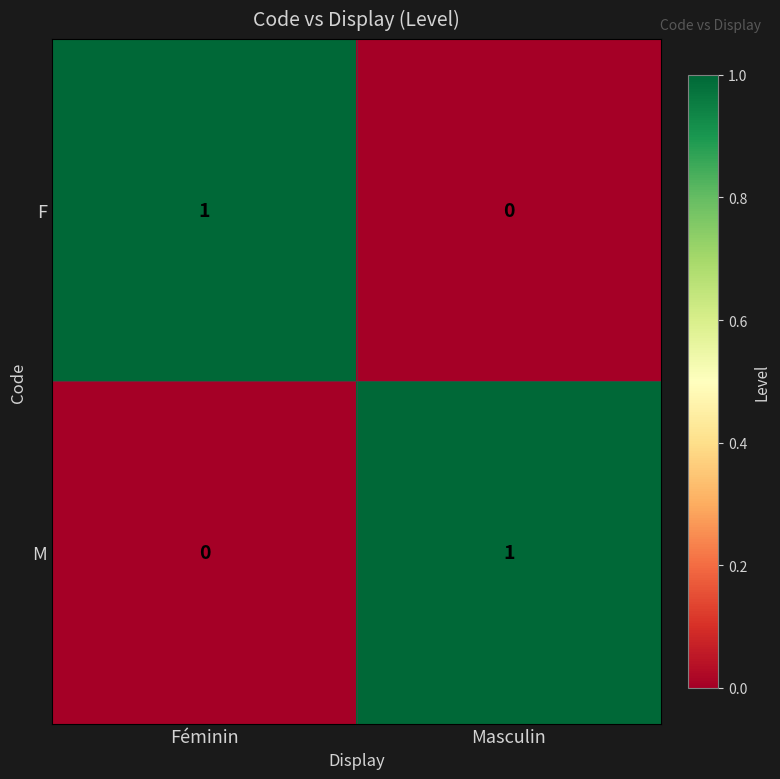

At Masculin, list the series in order from smallest to largest.

F, M